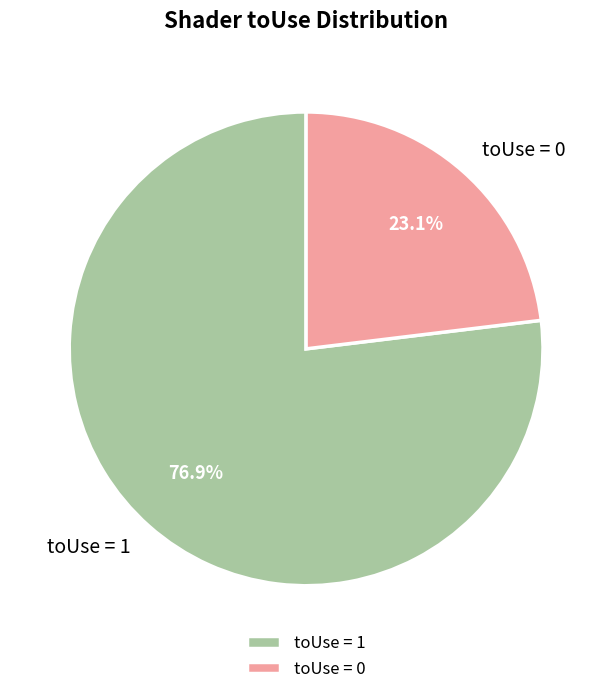

Do toUse = 1 and toUse = 0 together represent more than half of the pie?

Yes